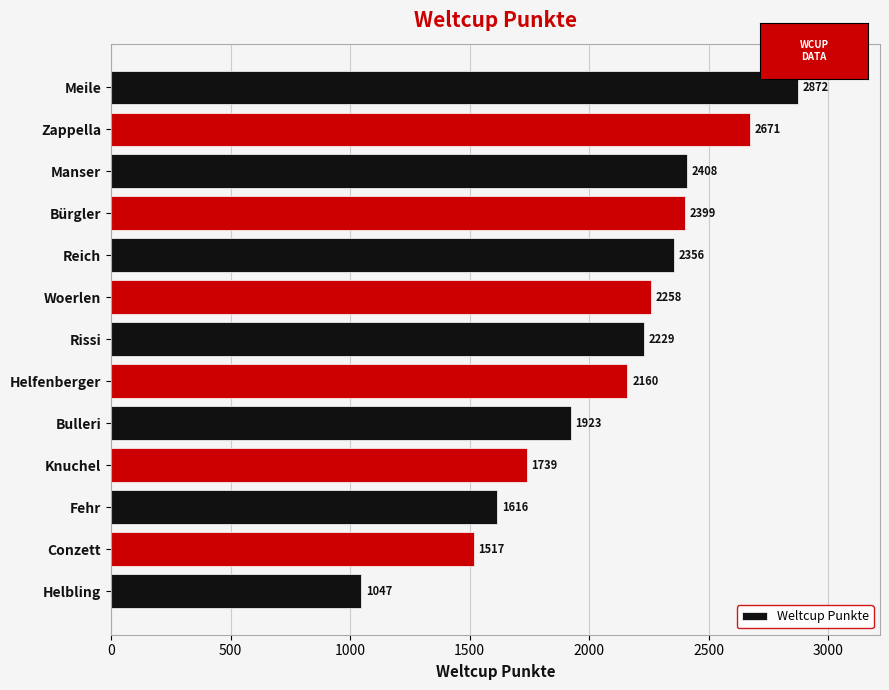

Rank the categories by value from lowest to highest.

Helbling, Conzett, Fehr, Knuchel, Bulleri, Helfenberger, Rissi, Woerlen, Reich, Bürgler, Manser, Zappella, Meile